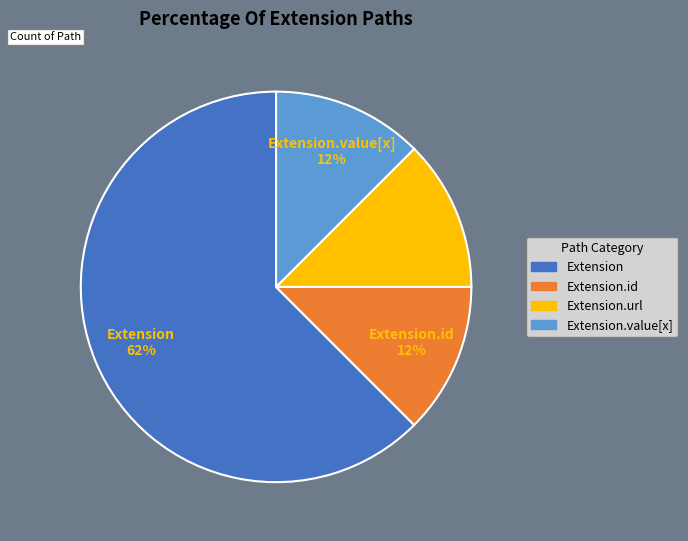

Count the number of slices in the pie.

4